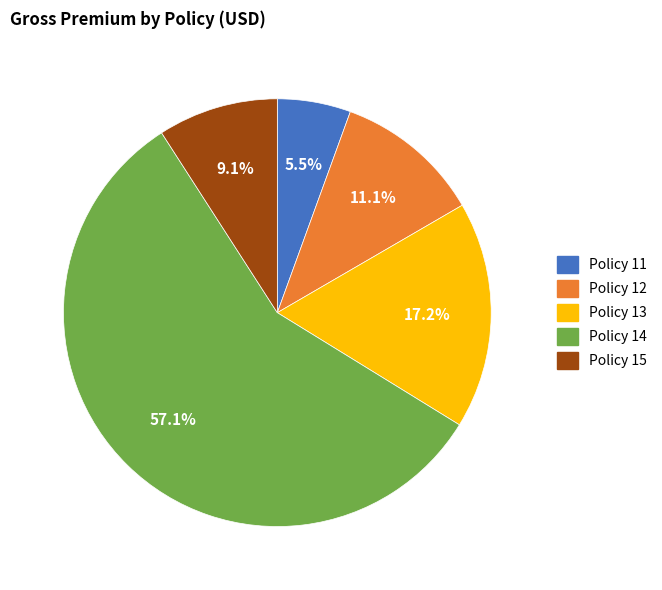

To the nearest percent, what is the difference between the largest and smallest slice percentages?

52%